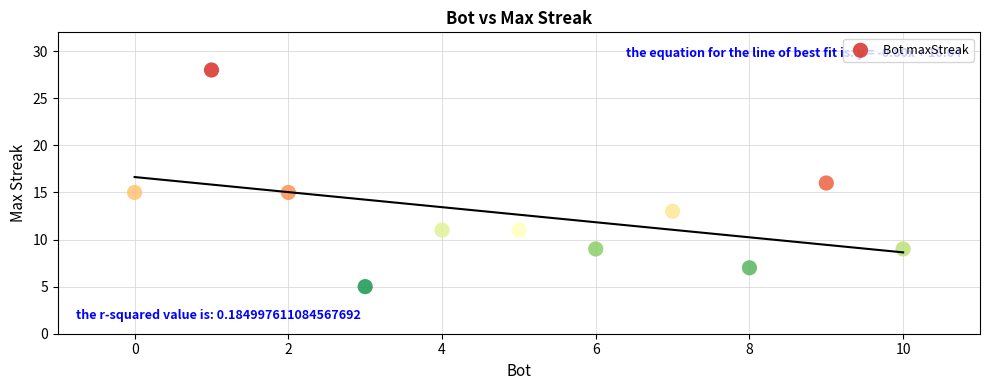

What is the range of Y values (max minus min)?

23